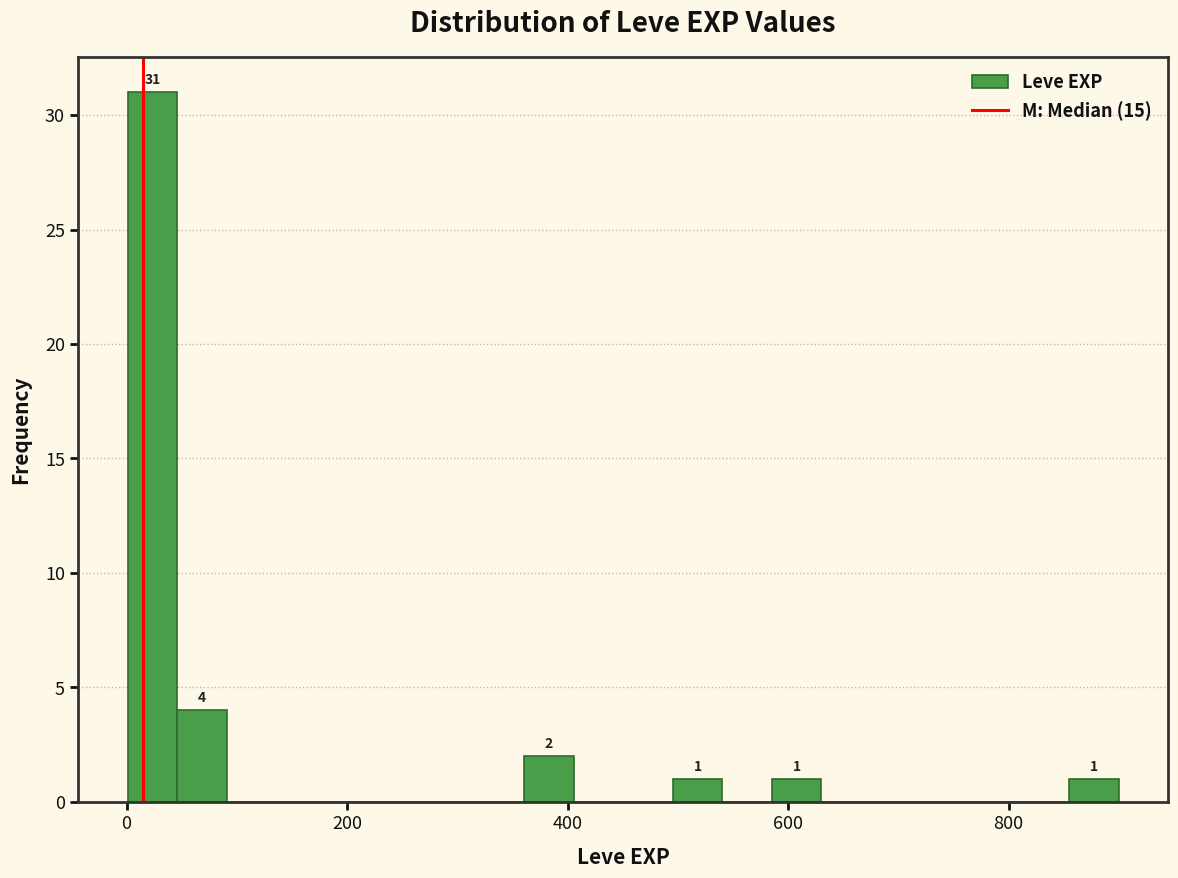

Around what value on the x-axis is the tallest bar? Give the approximate position of its centre, as read against the axis.

20